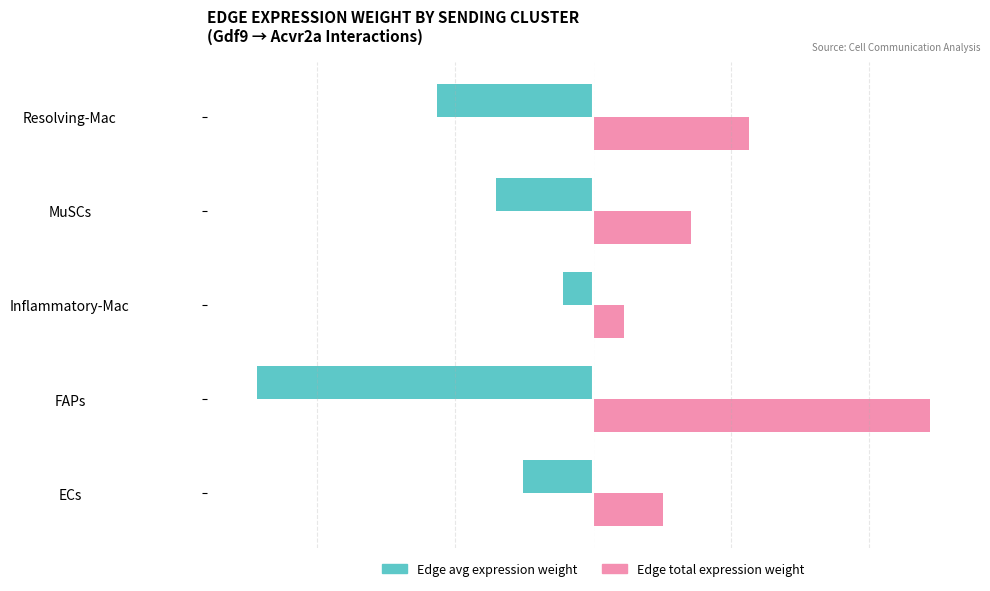

Rank the series at FAPs from lowest to highest value.

Edge avg expression weight, Edge total expression weight